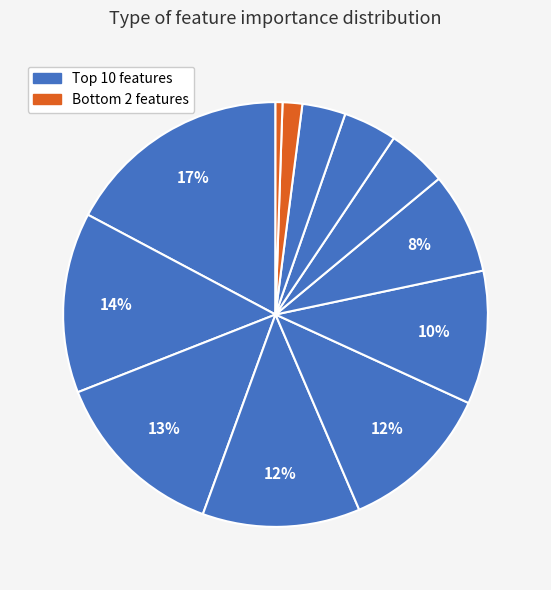

How many slices are in this pie chart?

12